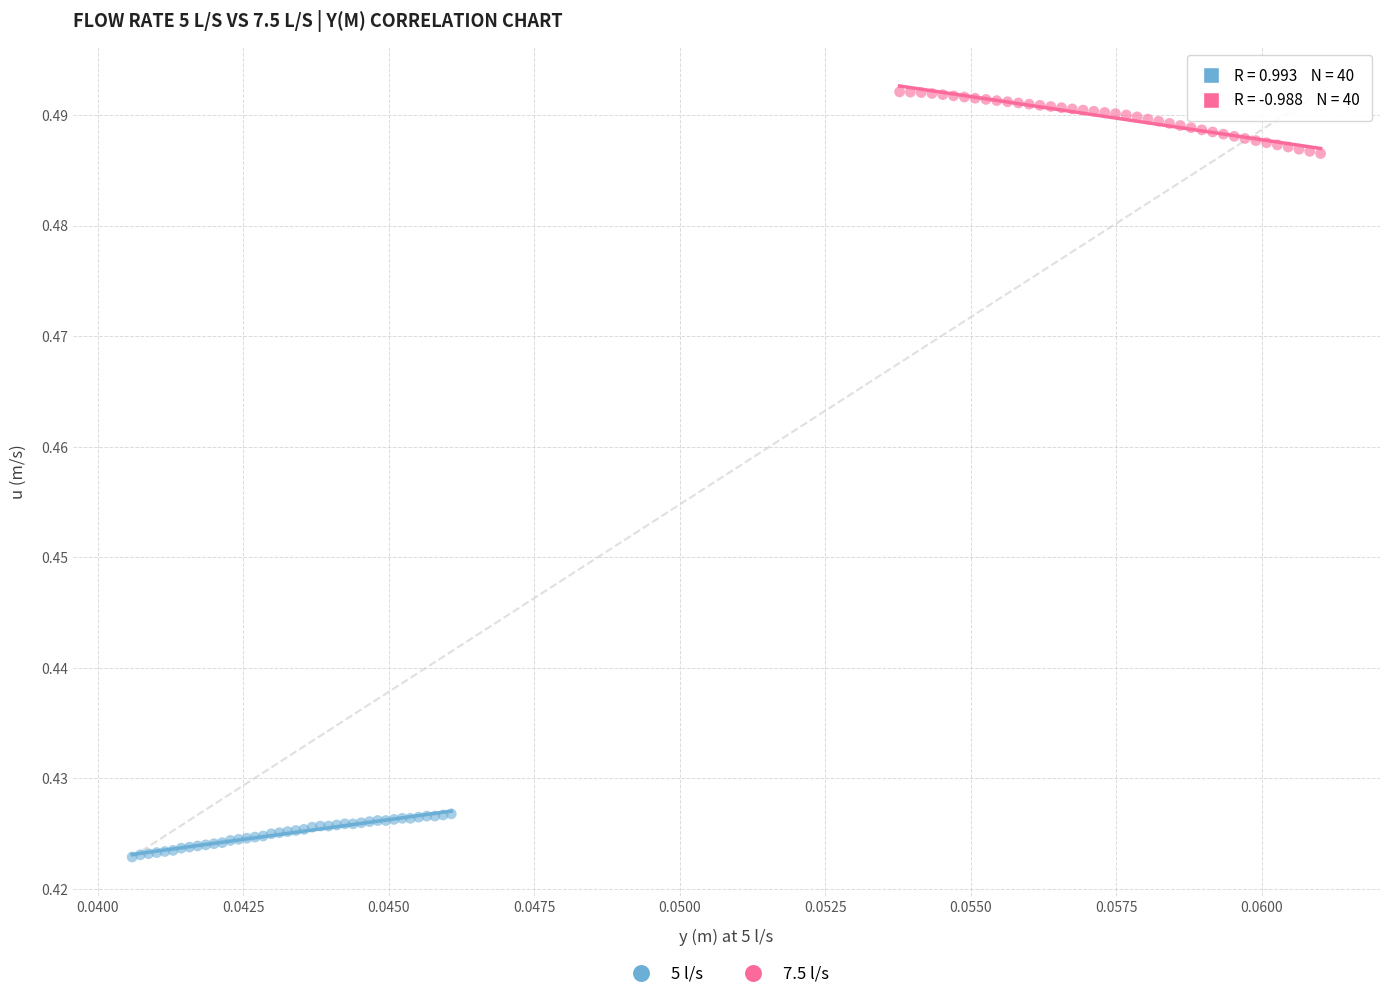

Which series has the largest Y range (max minus min)?

7.5 l/s